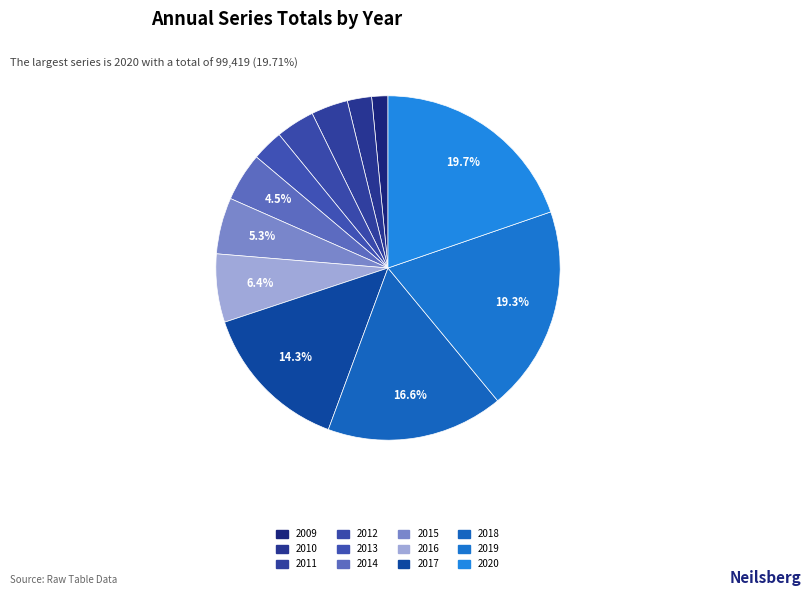

How many slices are in this pie chart?

12